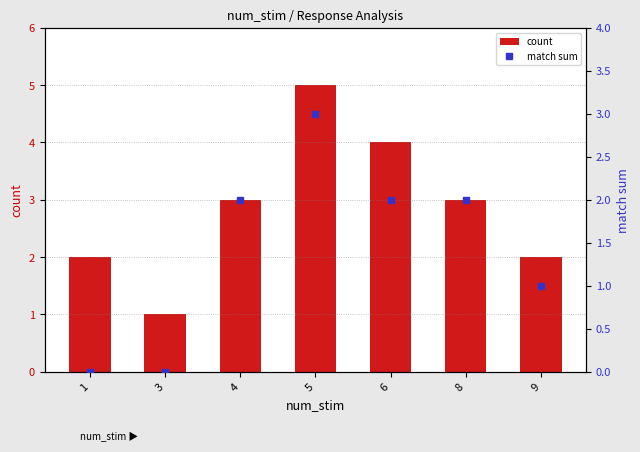

Rank the categories by match sum value from lowest to highest.

1, 3, 9, 4, 6, 8, 5